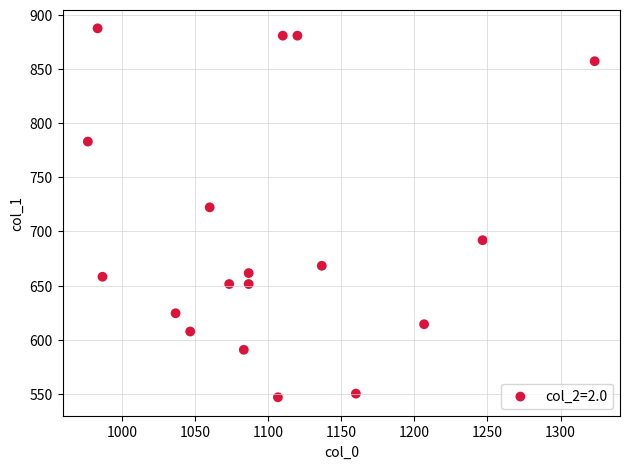

What is the range of X values (max minus min)?

346.7